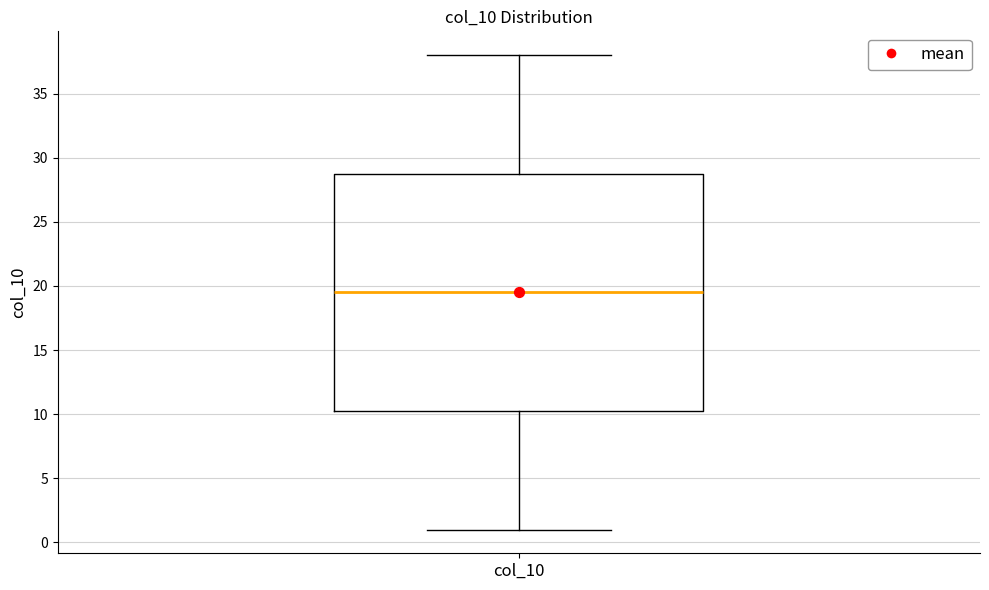

Transcribe this box plot: give where the median line is, the range the box spans, and where the two whiskers end, as read against the y-axis. The values are not printed on the chart, so give them approximately, as read against the axis.

median 19.5, box 10.5 to 29.0, whiskers 1.0 to 38.0